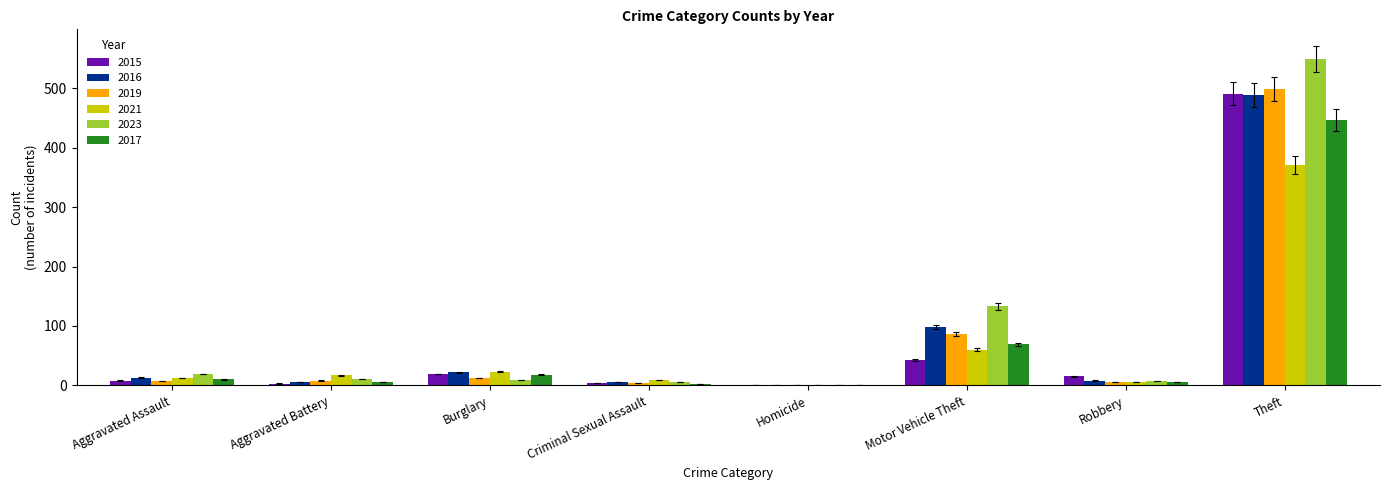

Which category has the highest value in the 2016 series?

Theft